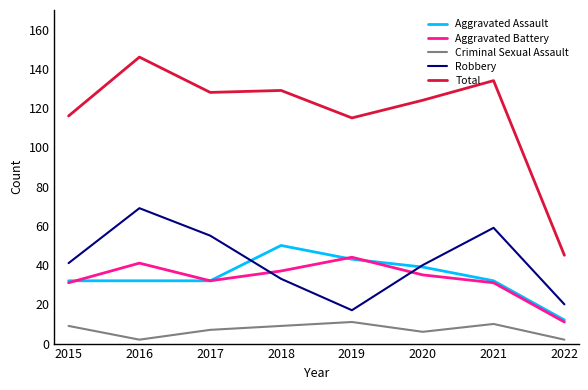

What value does the Aggravated Battery series have at 2019?

44